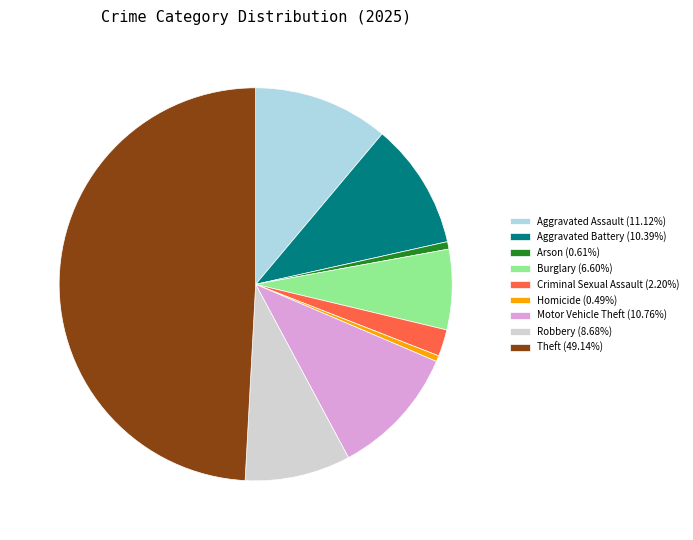

Approximately how many times larger is the value at Homicide (0.49%) compared to Arson (0.61%)?

0.8